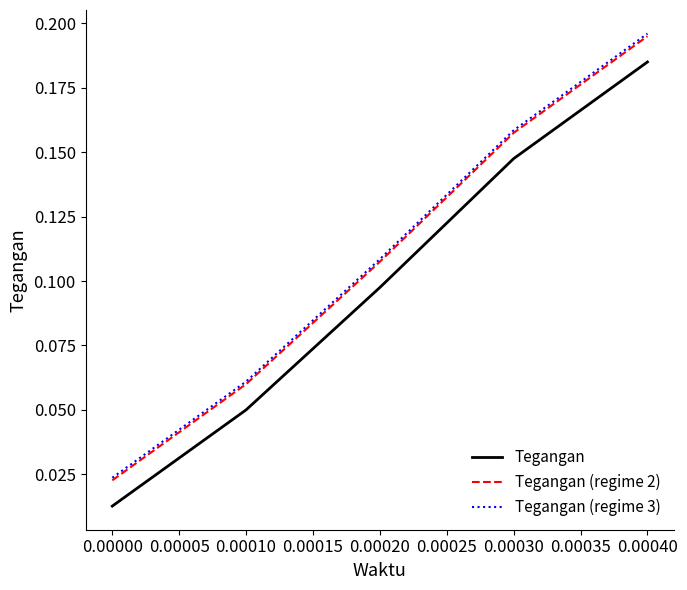

True or false: Tegangan (regime 3) and Tegangan intersect in this chart.

False